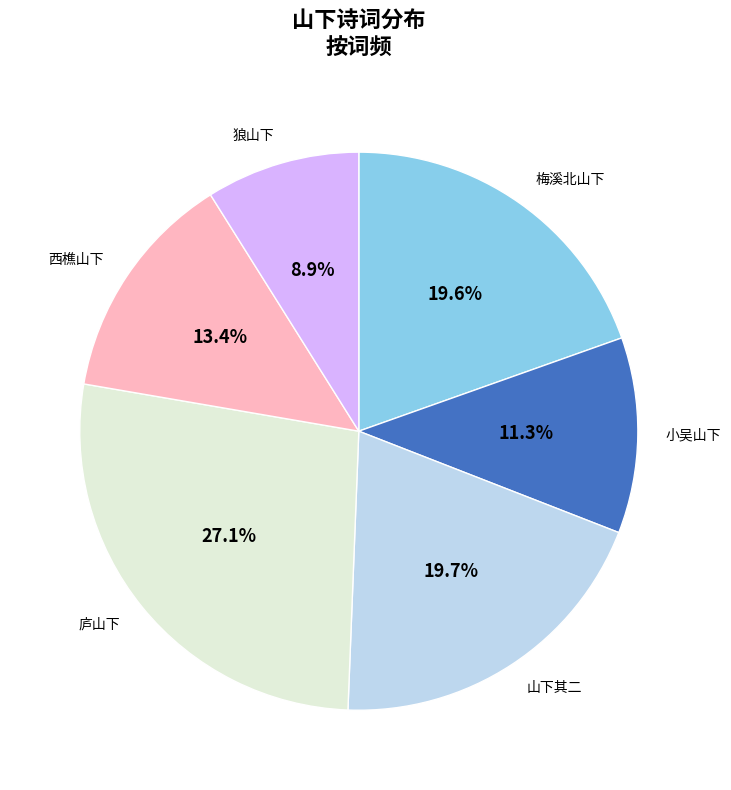

How many slices are in this pie chart?

6